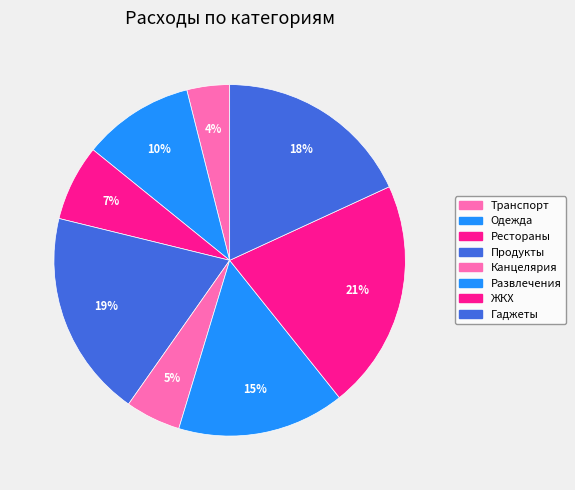

How many segments does this pie chart have?

8